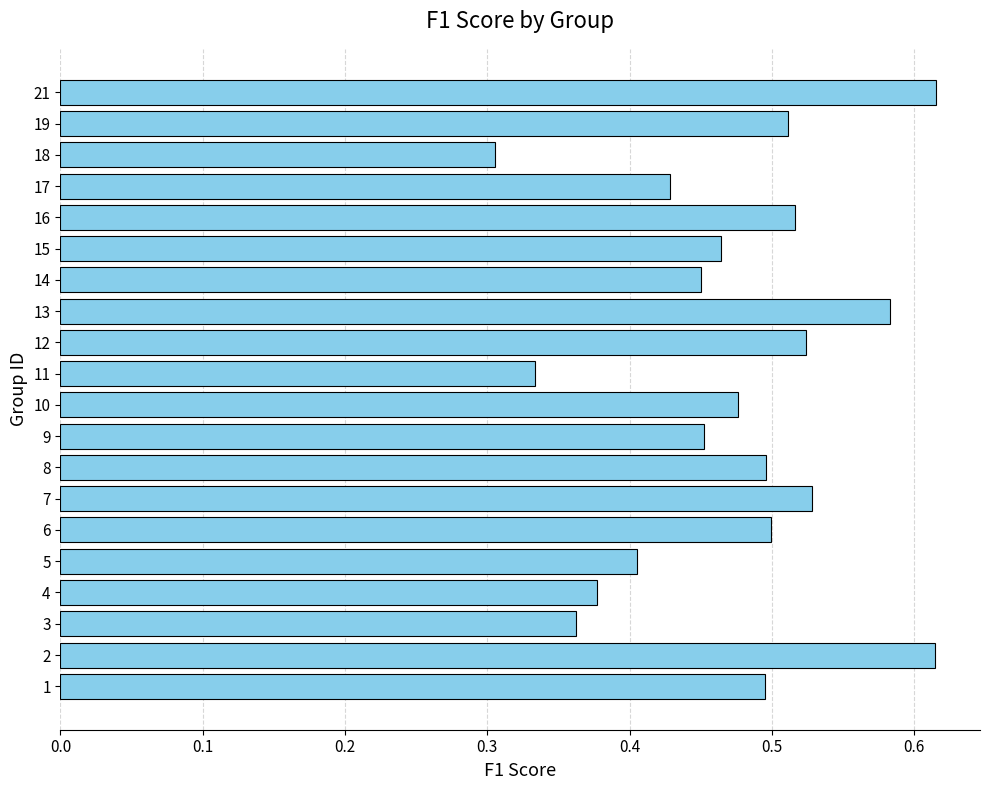

What is the sum of the values at 3 and 17?

0.8